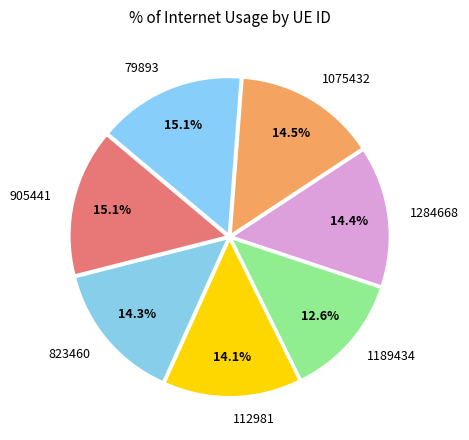

Which category has the smallest portion of the pie?

1189434